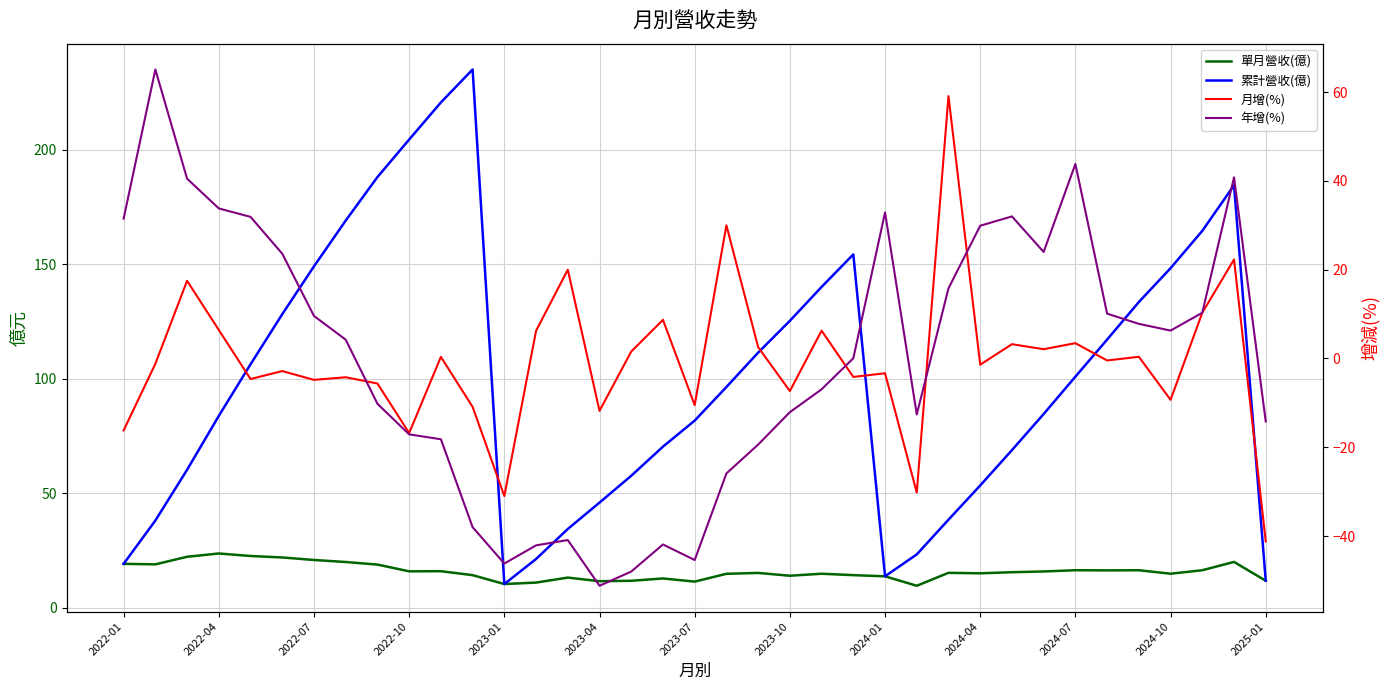

List the series in order of their peak value, highest first.

累計營收(億), 年增(%), 月增(%), 單月營收(億)